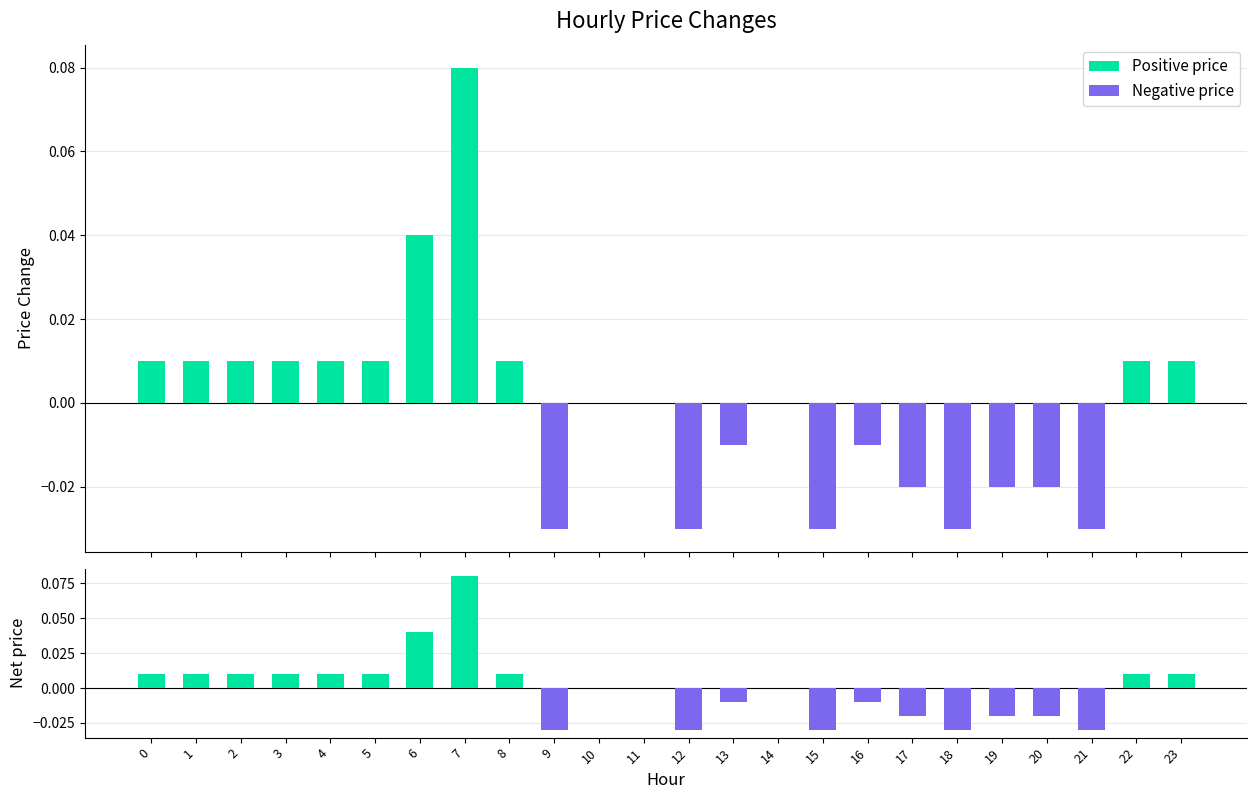

List the series in order of their overall mean, lowest first.

Negative price, price, Positive price